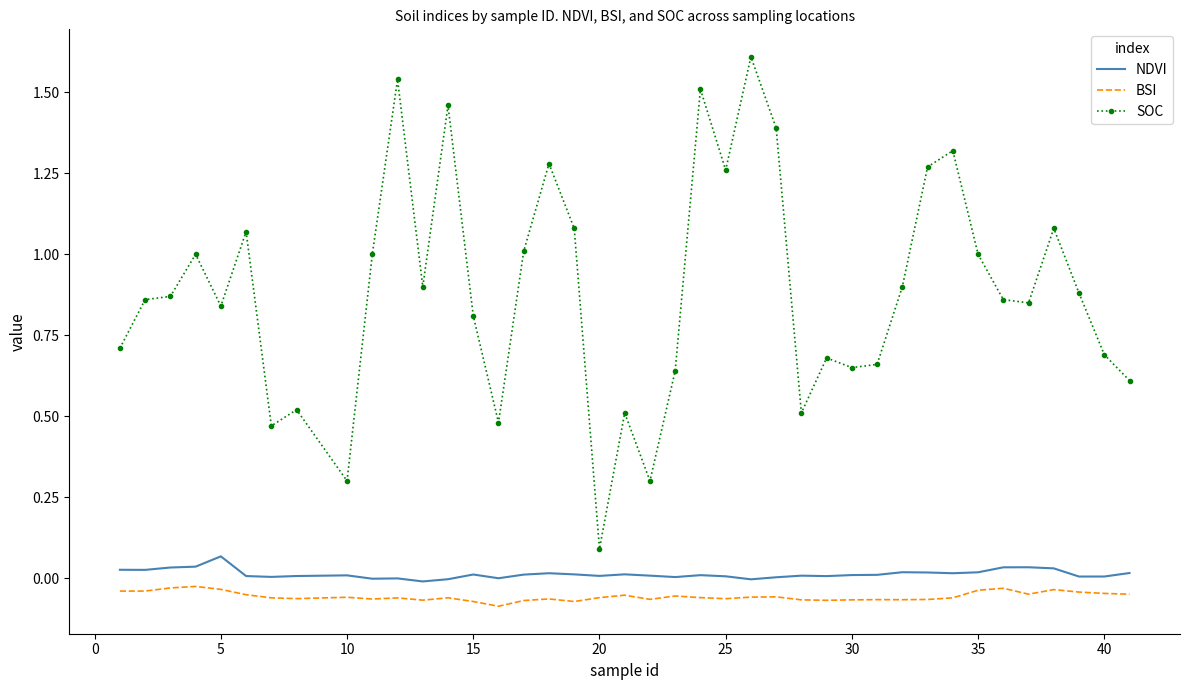

True or false: NDVI and SOC intersect in this chart.

False